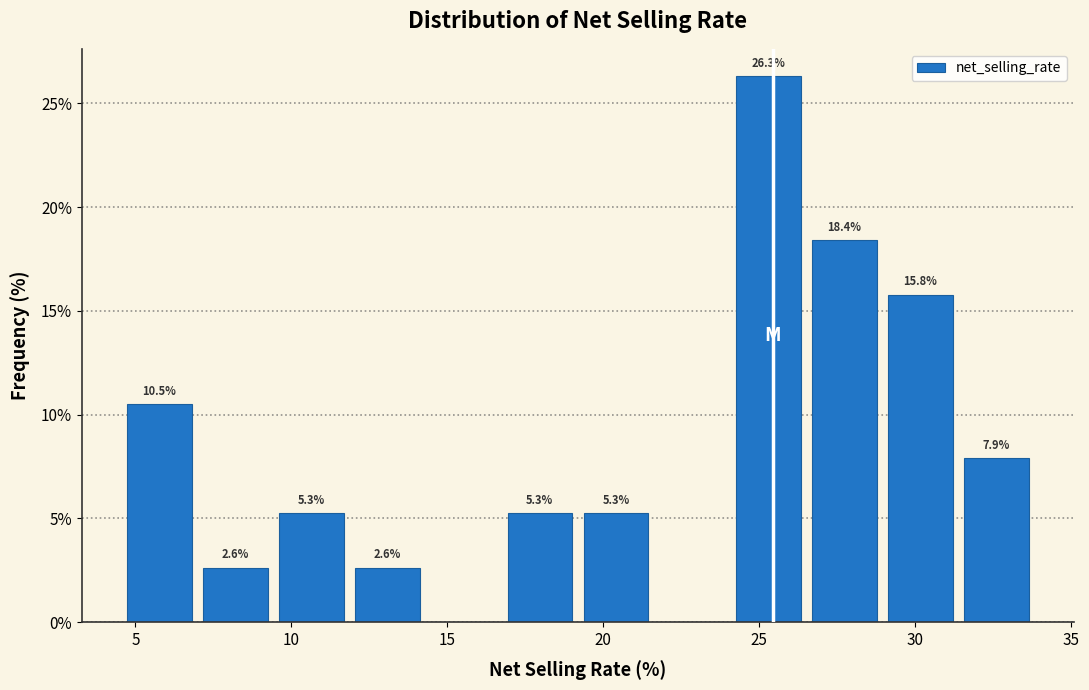

Which range on the x-axis has the tallest bar?

24.0 to 26.5